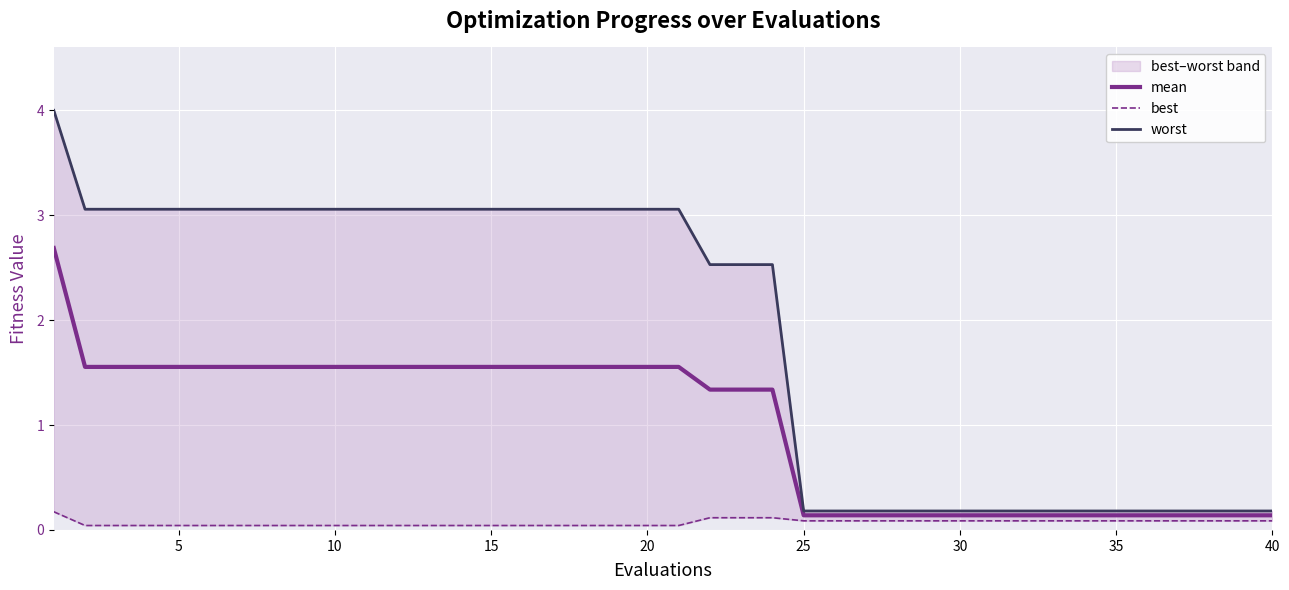

Reading left to right, what are all the values shown in this chart?

mean: 2.7	1.6	1.6	1.6	1.6	1.6	1.6	1.6	1.6	1.6	1.6	1.6	1.6	1.6	1.6	1.6	1.6	1.6	1.6	1.6	1.6	1.3	1.3	1.3	0.1	0.1	0.1	0.1	0.1	0.1	0.1	0.1	0.1	0.1	0.1	0.1	0.1	0.1	0.1	0.1
best: 0.2	0.0	0.0	0.0	0.0	0.0	0.0	0.0	0.0	0.0	0.0	0.0	0.0	0.0	0.0	0.0	0.0	0.0	0.0	0.0	0.0	0.1	0.1	0.1	0.1	0.1	0.1	0.1	0.1	0.1	0.1	0.1	0.1	0.1	0.1	0.1	0.1	0.1	0.1	0.1
worst: 4.0	3.1	3.1	3.1	3.1	3.1	3.1	3.1	3.1	3.1	3.1	3.1	3.1	3.1	3.1	3.1	3.1	3.1	3.1	3.1	3.1	2.5	2.5	2.5	0.2	0.2	0.2	0.2	0.2	0.2	0.2	0.2	0.2	0.2	0.2	0.2	0.2	0.2	0.2	0.2